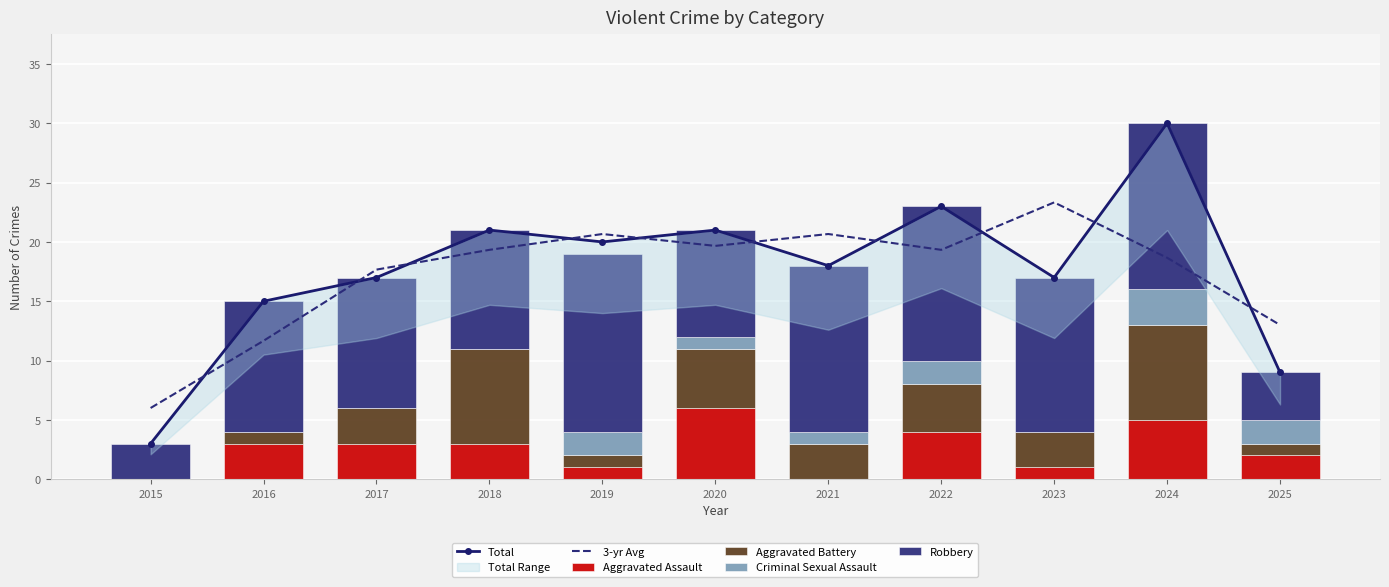

The Aggravated Battery series shows 1.0 at 2019. True or false?

True